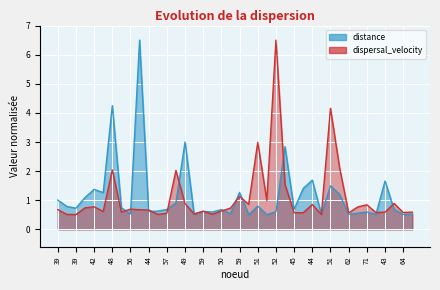

What is the difference between the maximum and minimum values in the distance series?

6.0